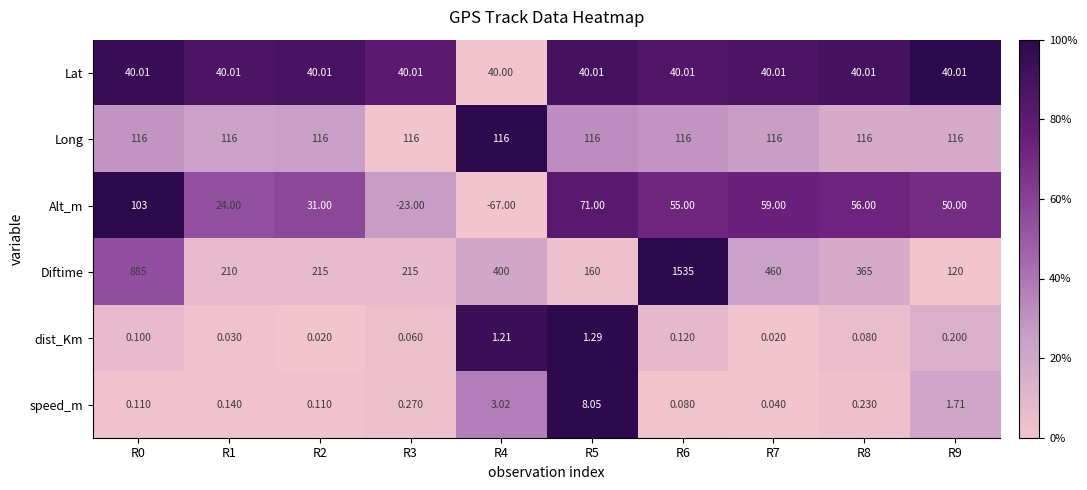

What is the spread (max minus min) of values at R5?

158.7